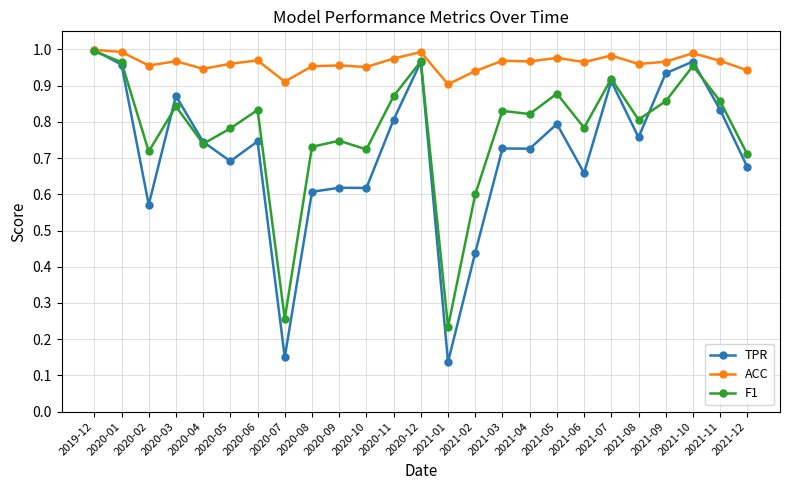

Is it true that ACC equals 1.0 at 2020-12?

True